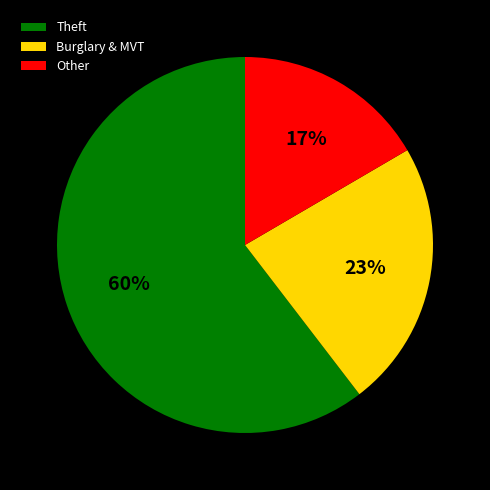

To the nearest percent, what is the combined percentage of Burglary & MVT and Other?

40%